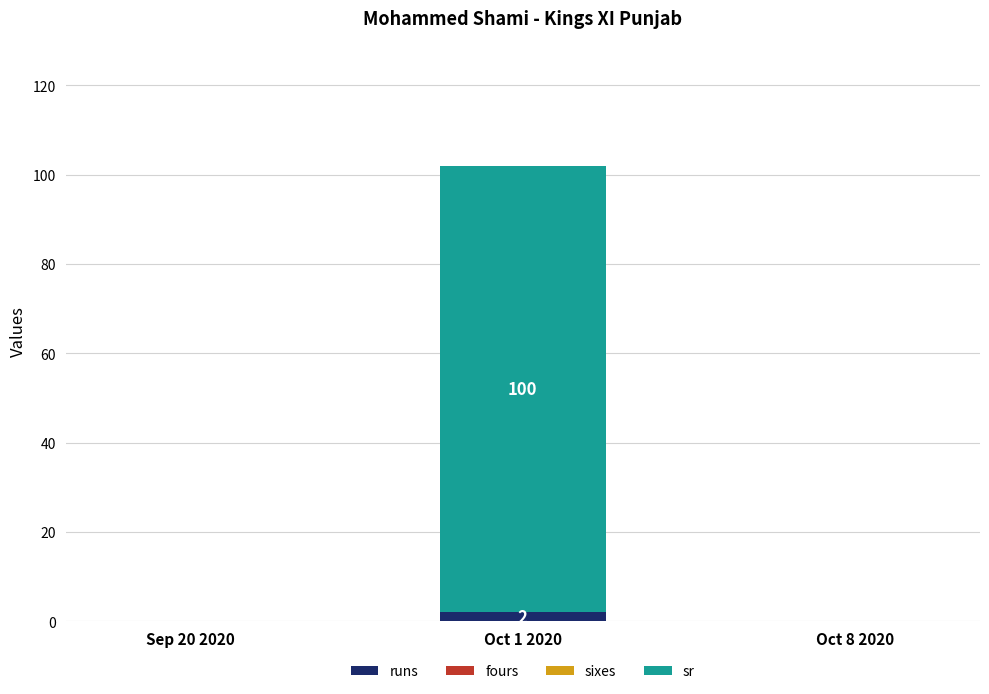

At which category is the sum across all series the highest?

Oct 1 2020